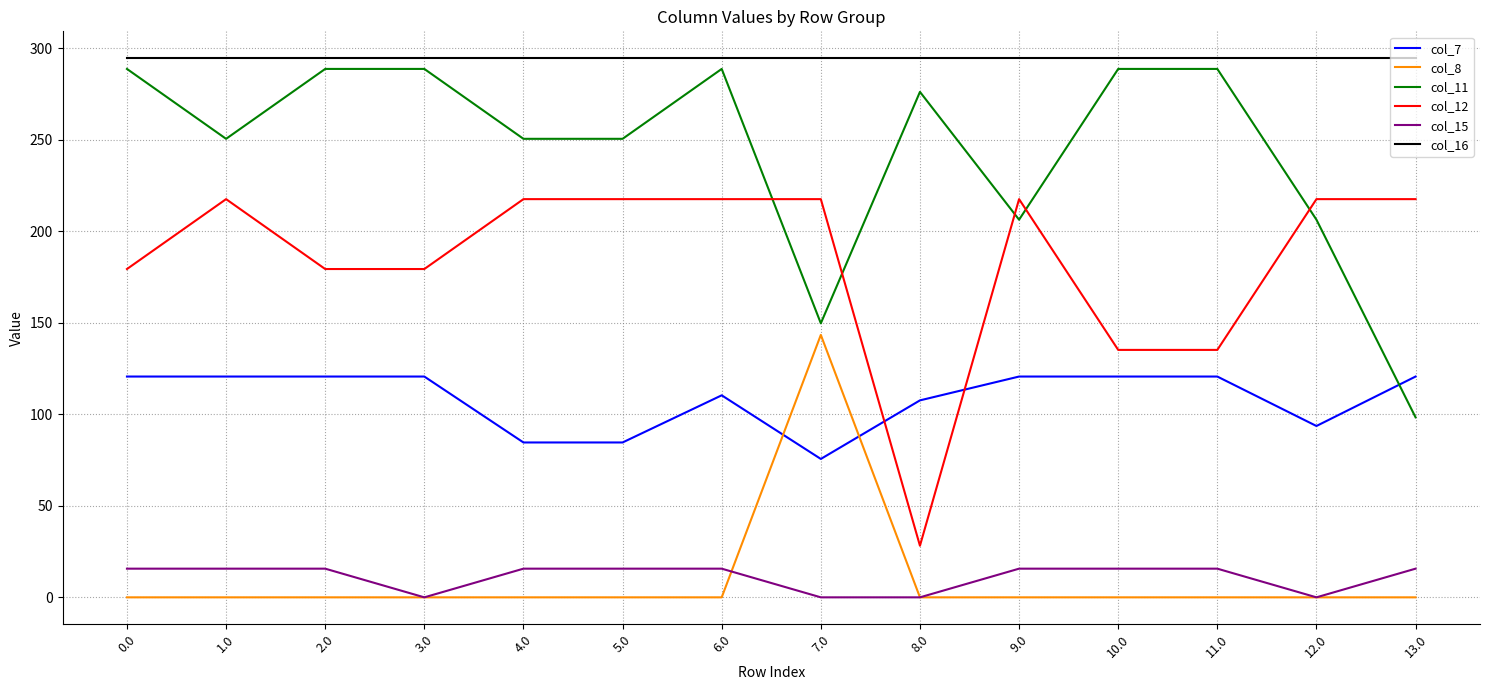

How many values in the col_11 series exceed 276?

7